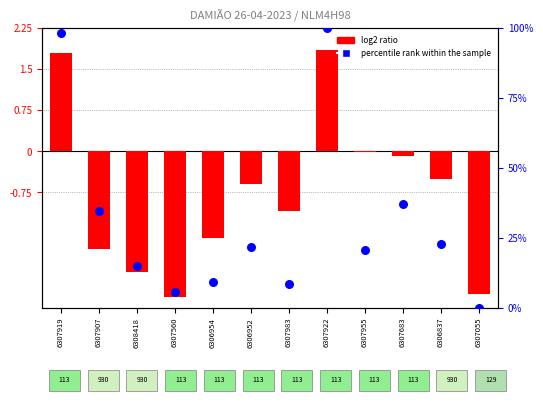

Which series has the largest total across all categories?

percentile rank within the sample